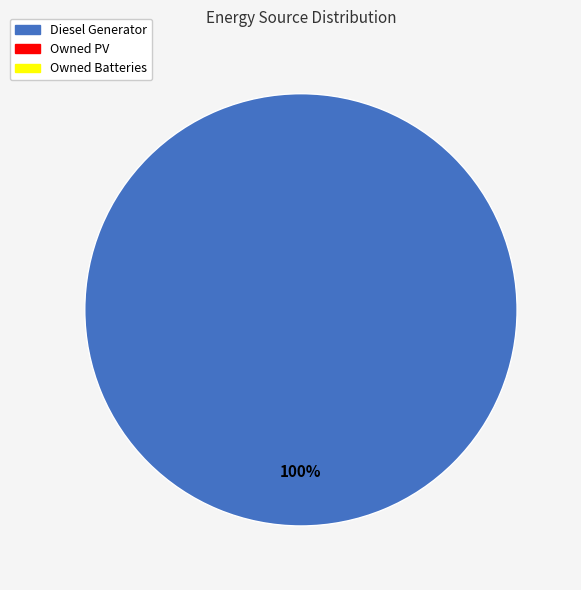

How many segments does this pie chart have?

1